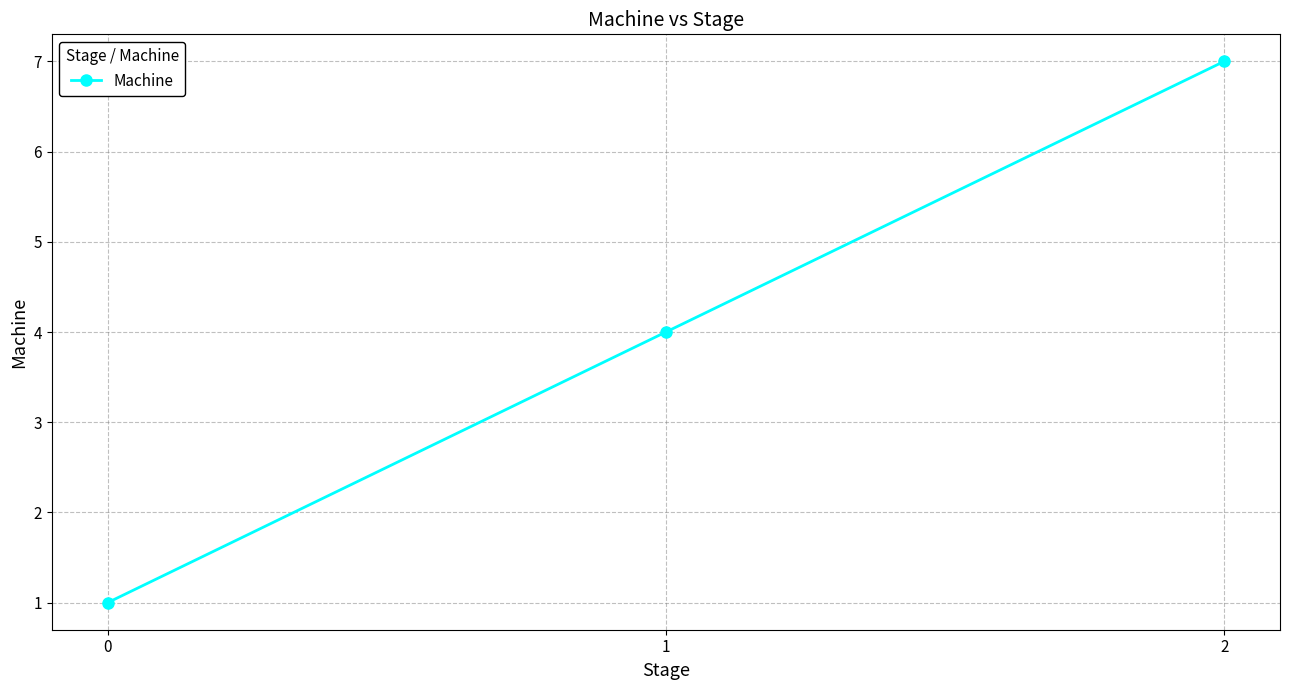

Approximately how many times larger is the value at 1 compared to 2?

0.6